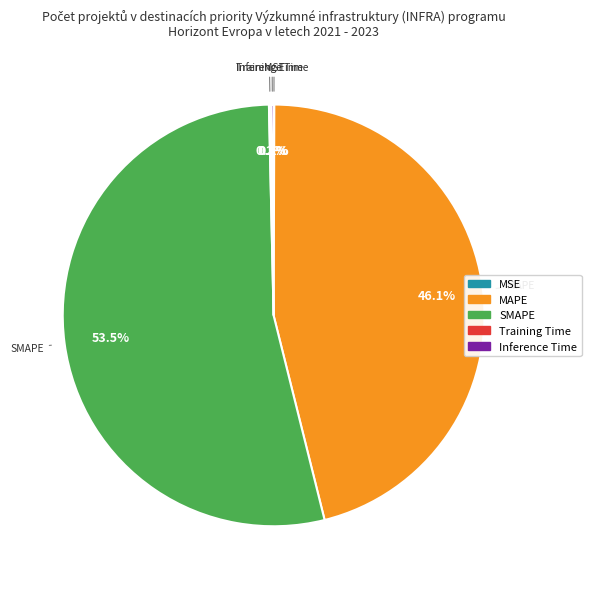

Does SMAPE represent more than half of the total?

Yes